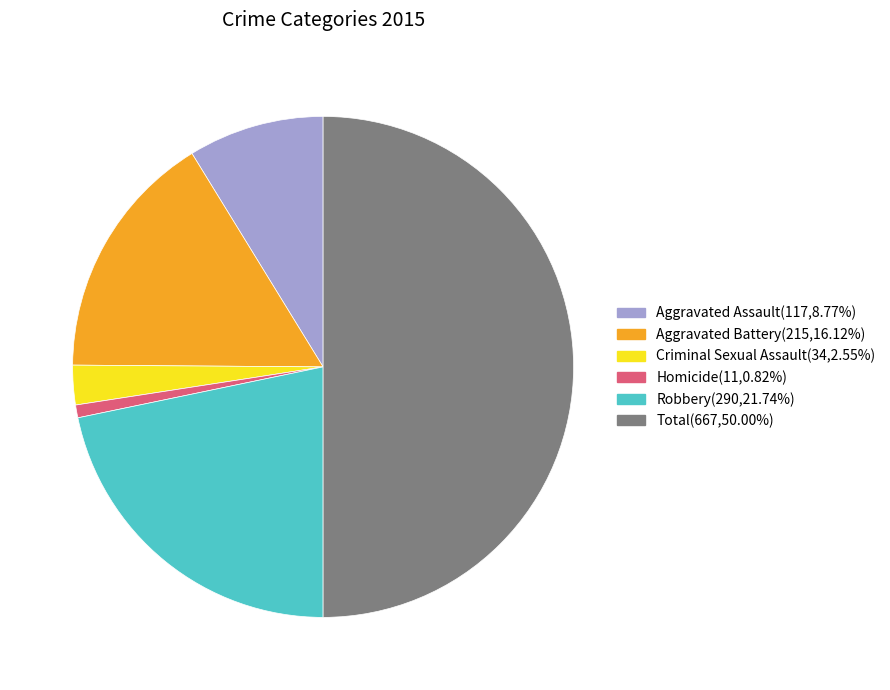

Rank the categories by value from lowest to highest.

Homicide, Criminal Sexual Assault, Aggravated Assault, Aggravated Battery, Robbery, Total